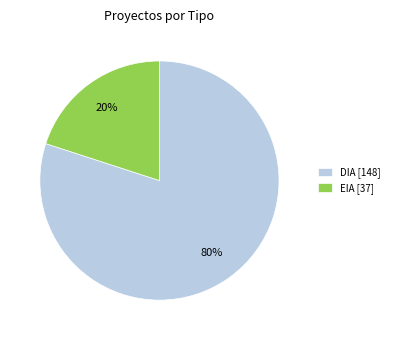

Which category has the biggest portion of the pie?

DIA